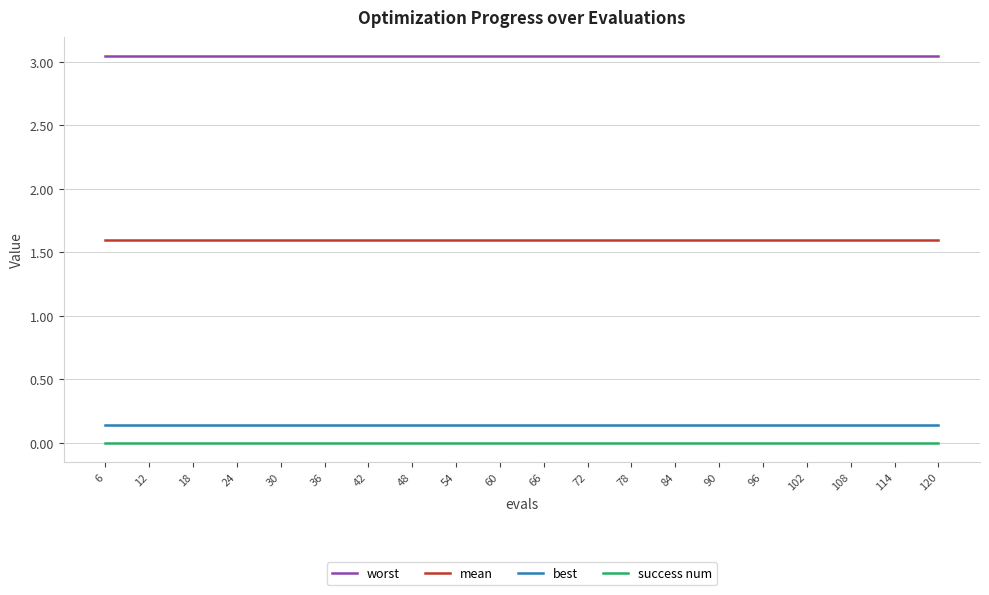

How many lines are shown in the chart?

4